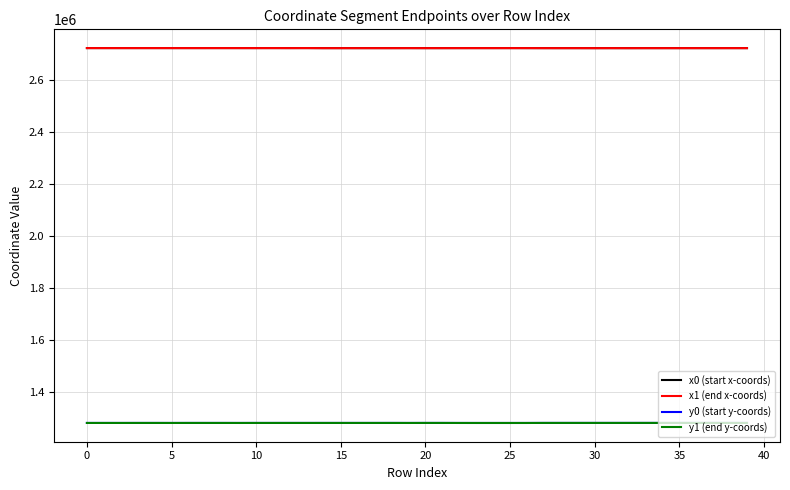

True or false: x0 (start x-coords) and y0 (start y-coords) intersect in this chart.

False